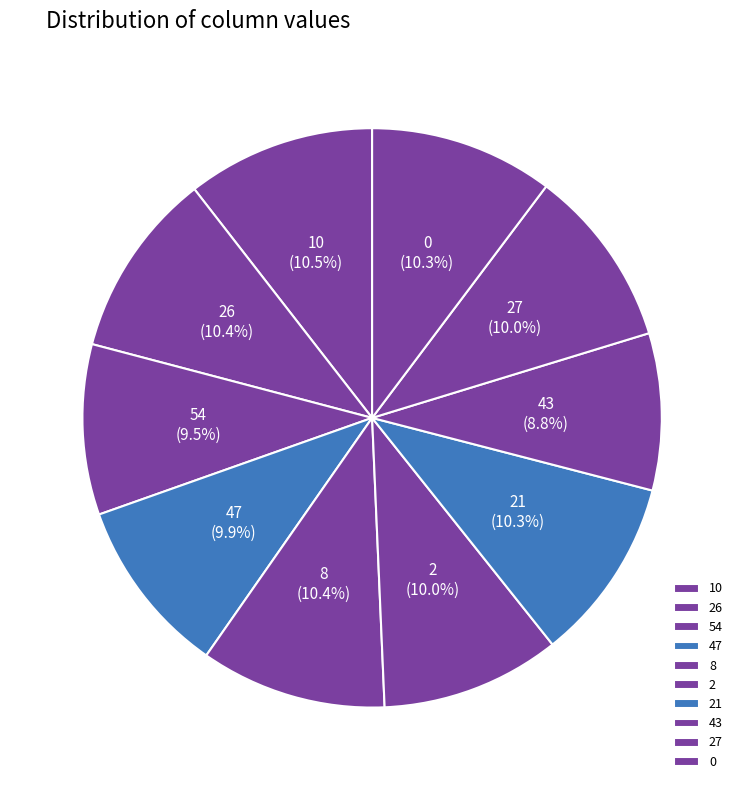

Do 47 and 43 together represent more than half of the pie?

No